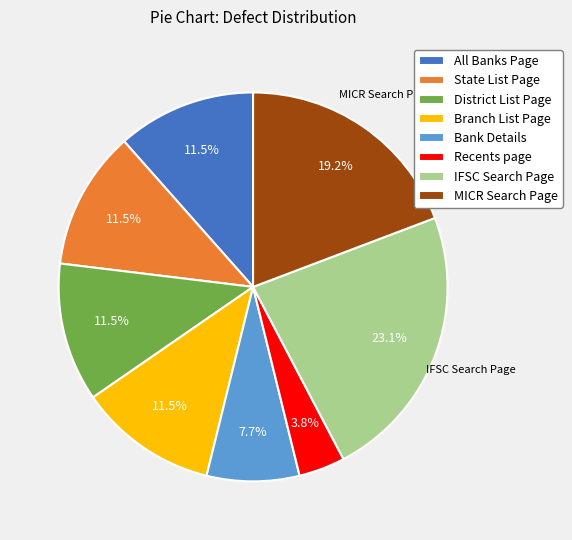

Which slice is the largest?

IFSC Search Page